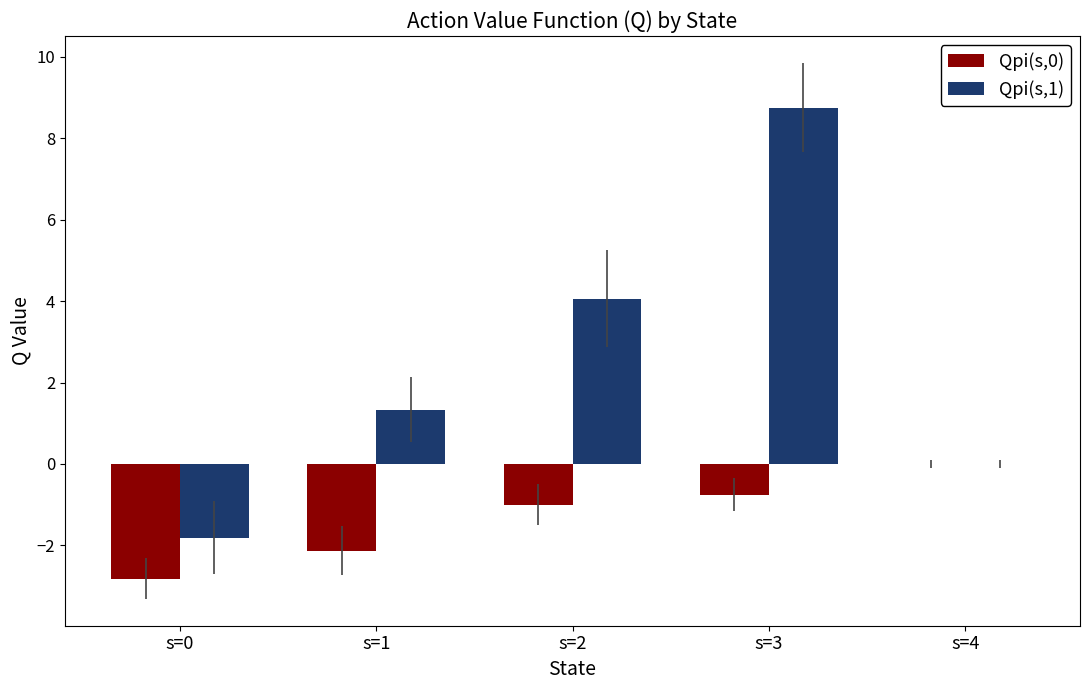

Which series has the largest range (max minus min)?

Qpi(s,1)